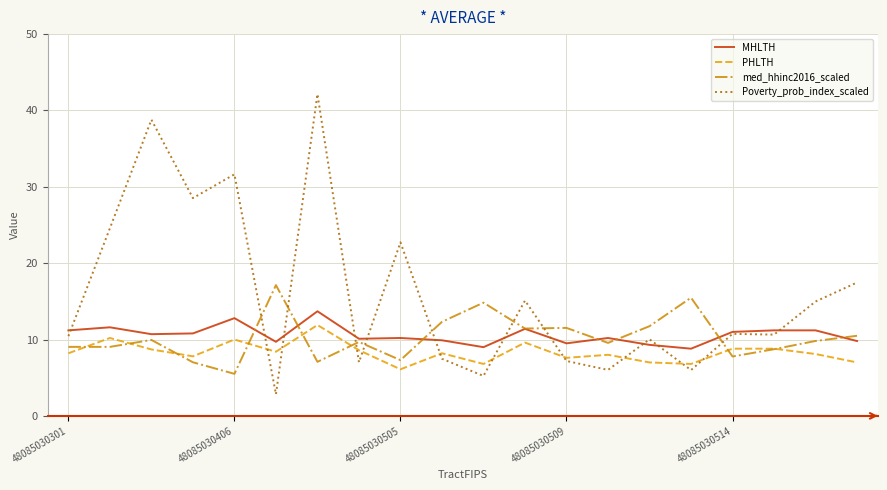

Which series has the largest total across all categories?

Poverty_prob_index_scaled